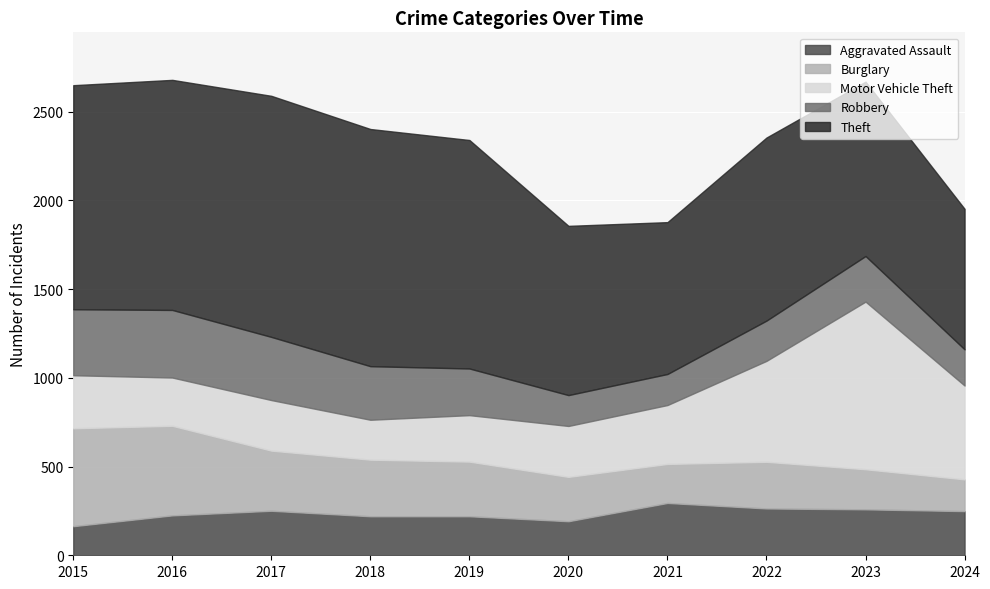

Does the chart display data point markers on the line(s)?

No